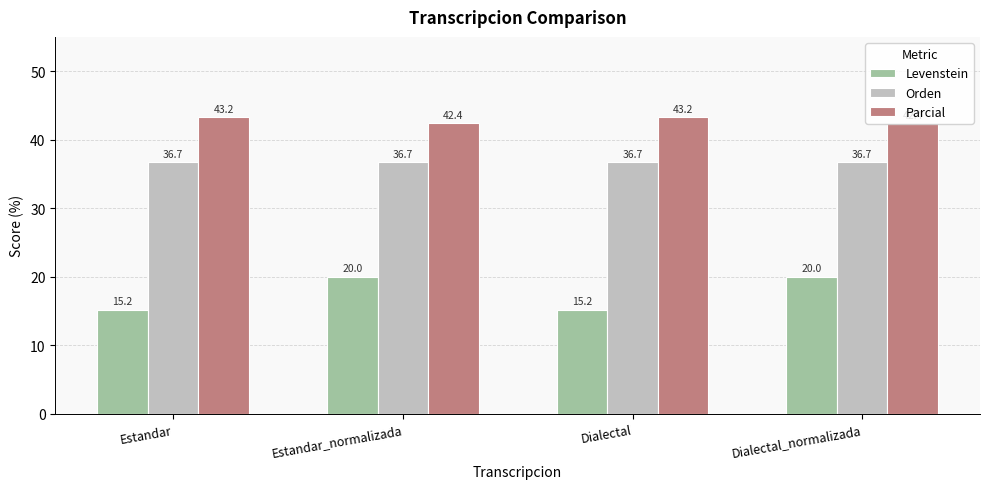

Rank the series by their average value, from highest to lowest.

Parcial, Orden, Levenstein